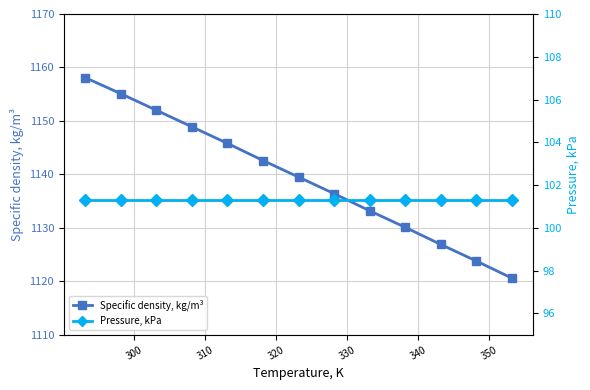

True or false: Specific density, kg/m³ has more than 0 points higher than both neighbors.

False